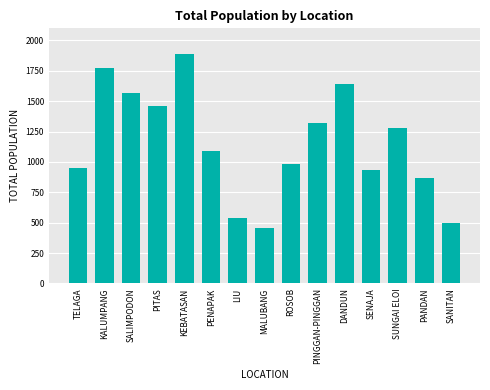

What is the ratio of the value at SALIMPODON to the value at PANDAN?

1.8